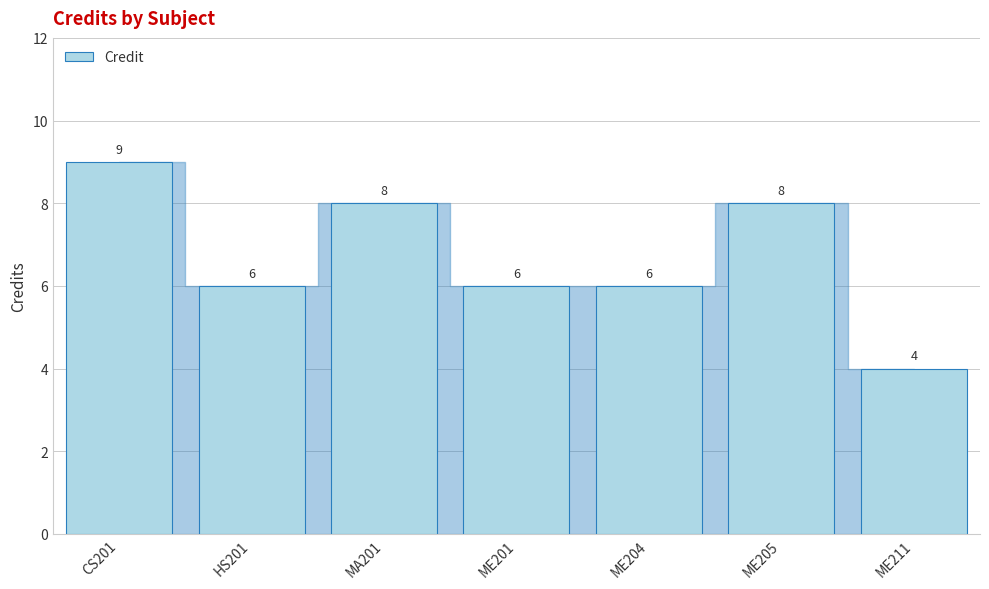

At which label does the data first exceed 6?

CS201